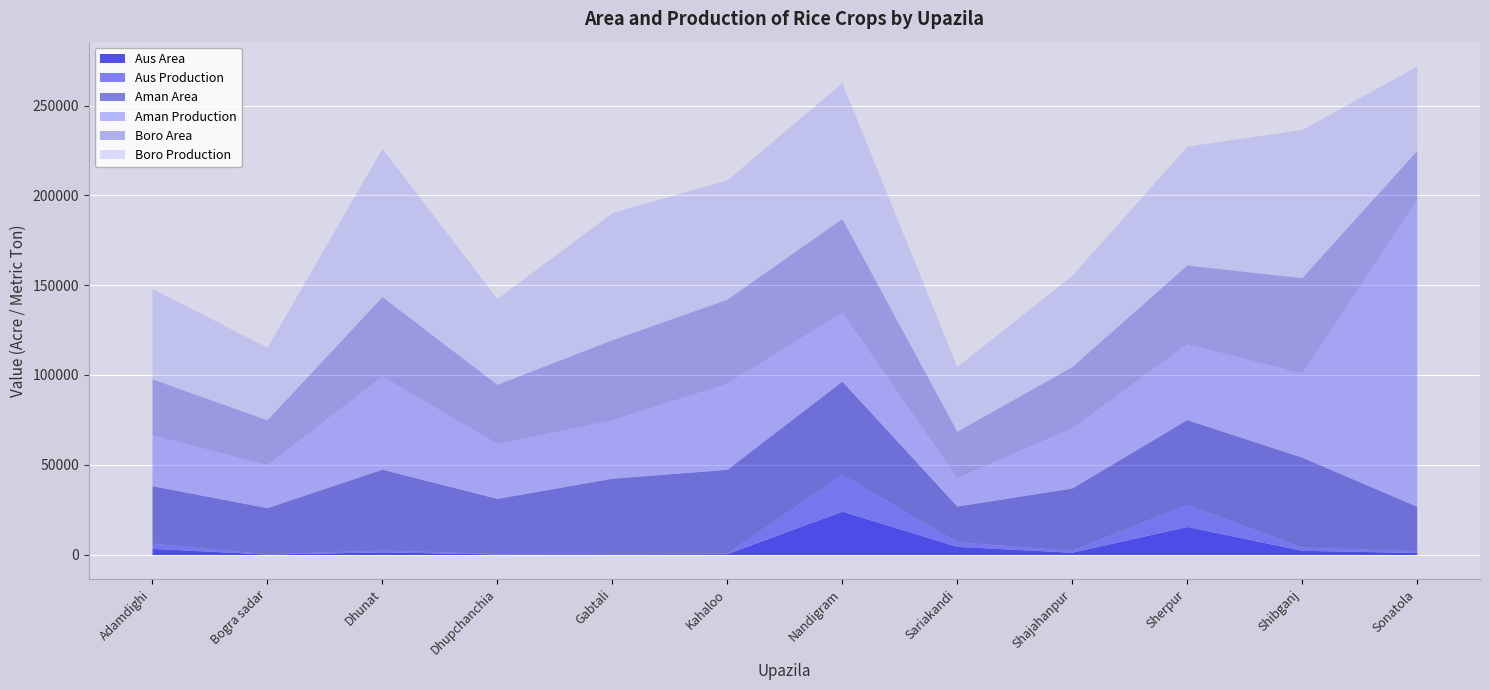

What is the sum of the Boro Production values at Adamdighi and Gabtali?

121089.8